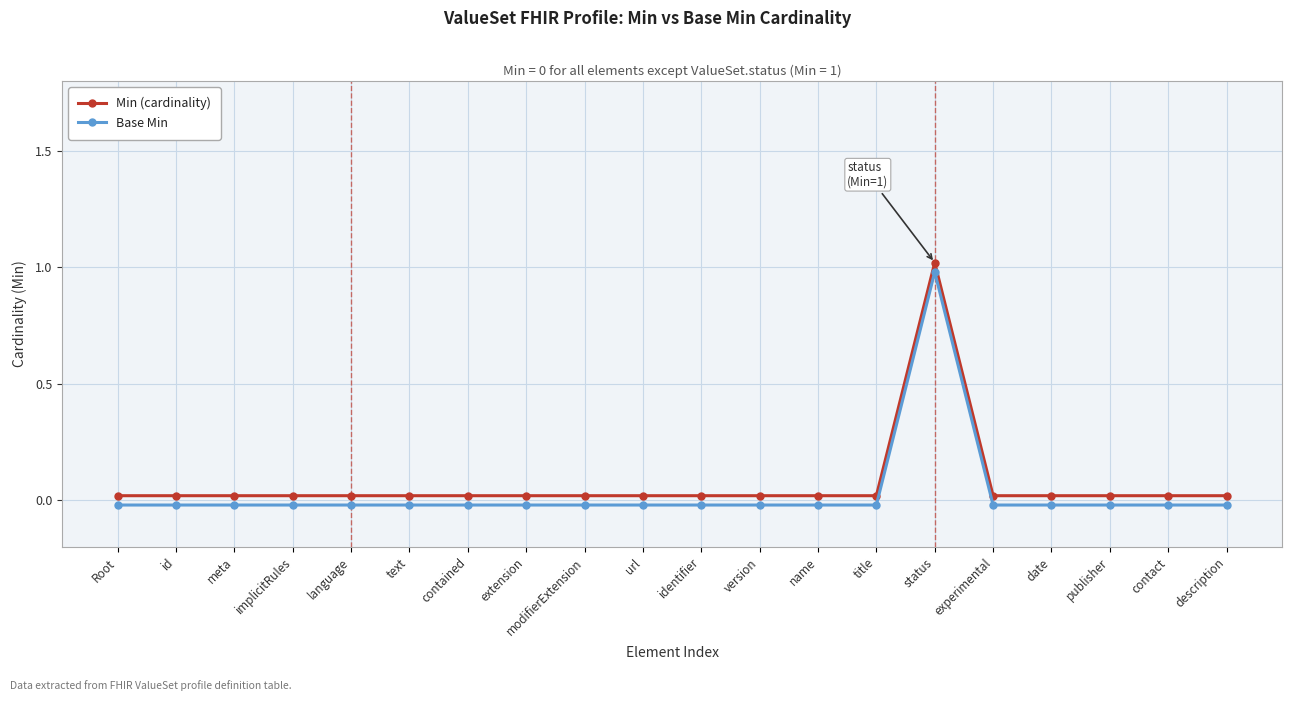

Reading left to right, extract all data points from this chart.

Min (cardinality): 0.0	0.0	0.0	0.0	0.0	0.0	0.0	0.0	0.0	0.0	0.0	0.0	0.0	0.0	1.0	0.0	0.0	0.0	0.0	0.0
Base Min: -0.0	-0.0	-0.0	-0.0	-0.0	-0.0	-0.0	-0.0	-0.0	-0.0	-0.0	-0.0	-0.0	-0.0	1.0	-0.0	-0.0	-0.0	-0.0	-0.0